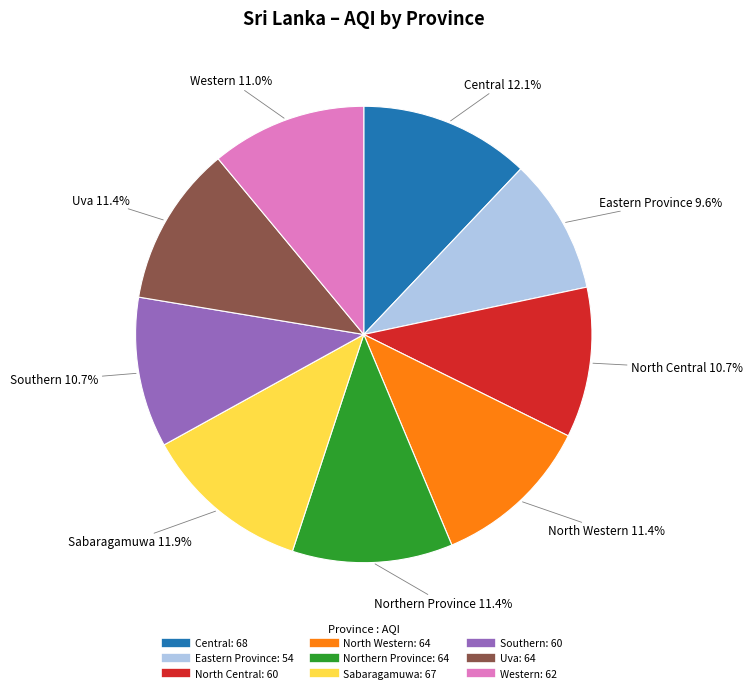

Is the sum of Southern and Uva greater than half?

No